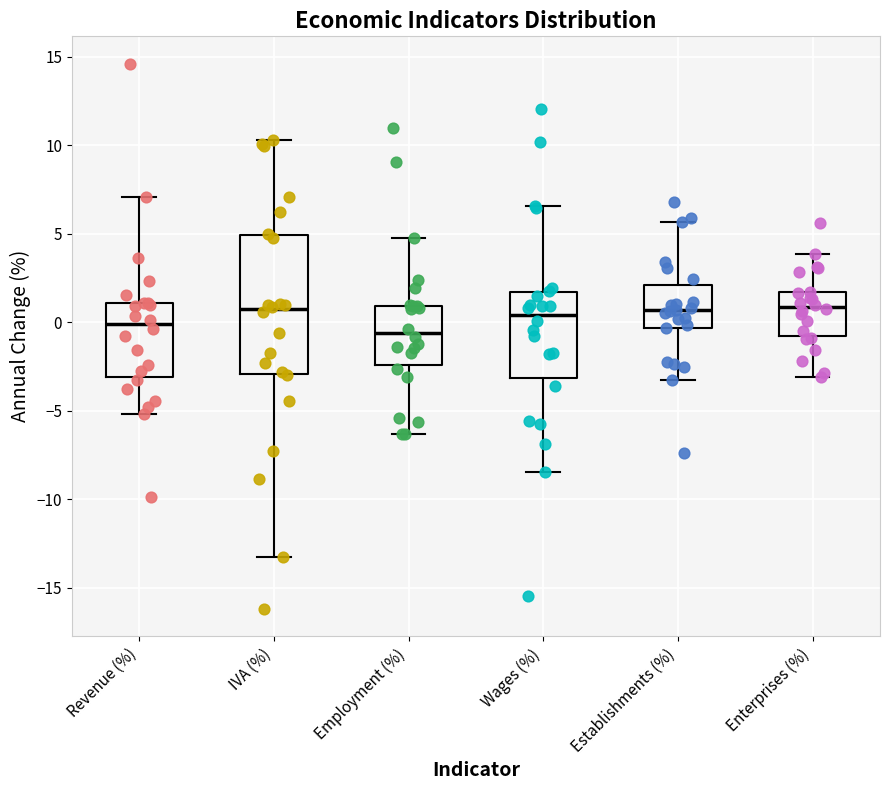

Reading left to right, transcribe this box plot: for each box, give where its median line is, the range the box spans, and where its two whiskers end, as read against the y-axis. The values are not printed on the chart, so give them approximately, as read against the axis.

Revenue (%): median 0.0, box -3.0 to 1.0, whiskers -5.0 to 7.0
IVA (%): median 0.5, box -3.0 to 5.0, whiskers -13.0 to 10.5
Employment (%): median -0.5, box -2.5 to 1.0, whiskers -6.5 to 5.0
Wages (%): median 0.5, box -3.0 to 1.5, whiskers -8.5 to 6.5
Establishments (%): median 0.5, box -0.5 to 2.0, whiskers -3.5 to 5.5
Enterprises (%): median 1.0, box -1.0 to 1.5, whiskers -3.0 to 4.0